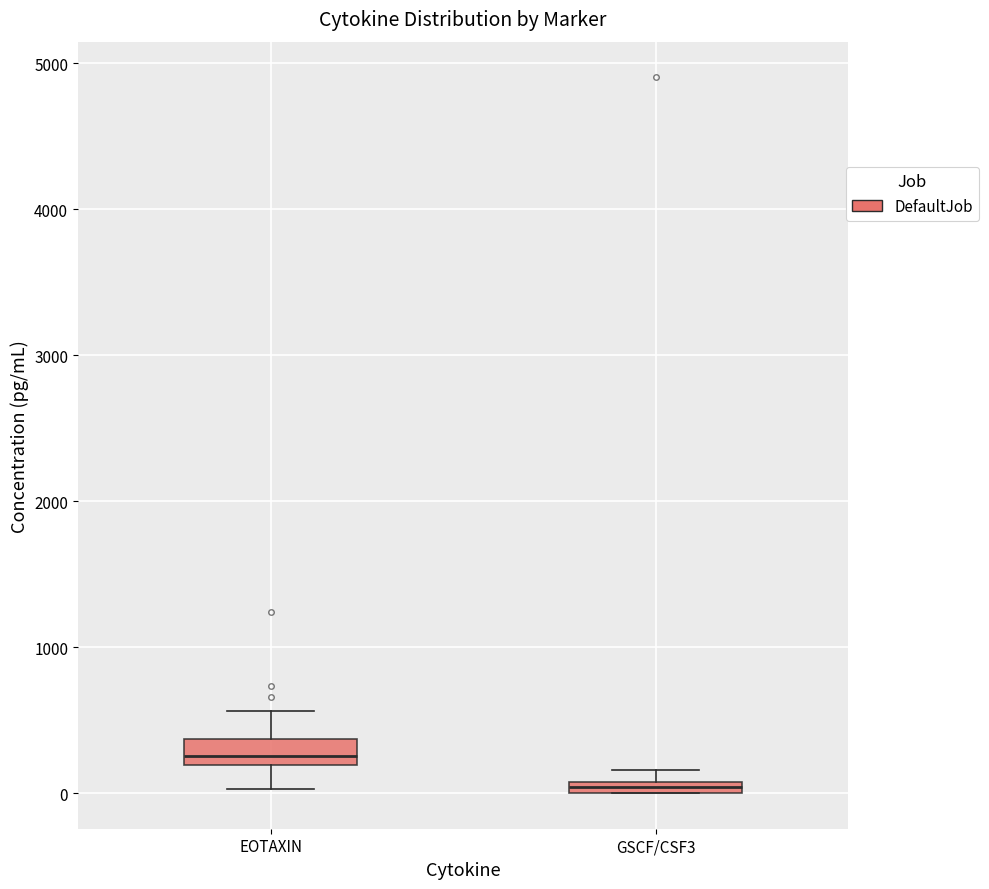

Where is the upper edge of the box for GSCF/CSF3 on the y-axis? The values are not printed on the chart, so give them approximately, as read against the axis.

100